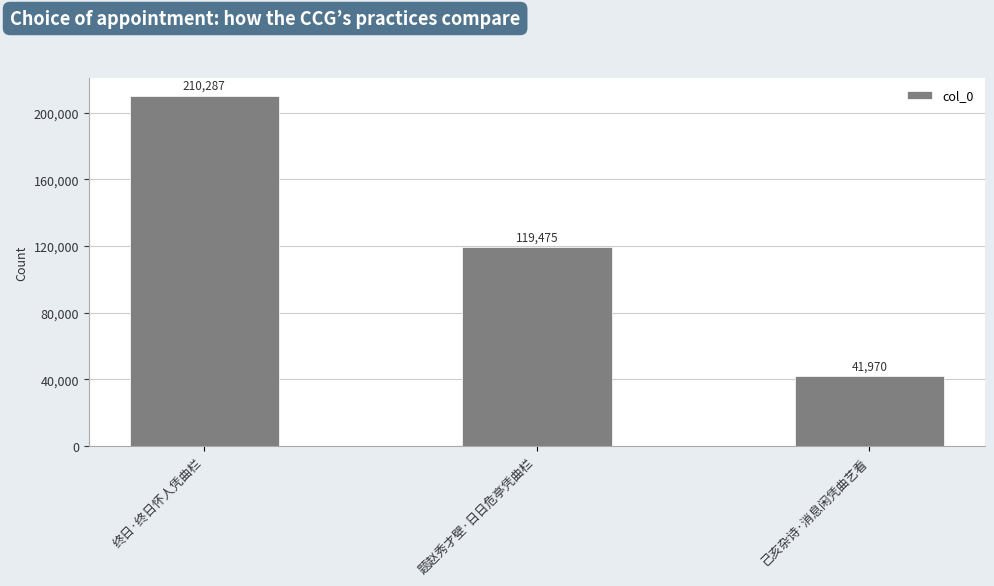

Which has a higher value, 题赵秀才壁·日日危亭凭曲栏 or 己亥杂诗·消息闲凭曲艺看?

题赵秀才壁·日日危亭凭曲栏